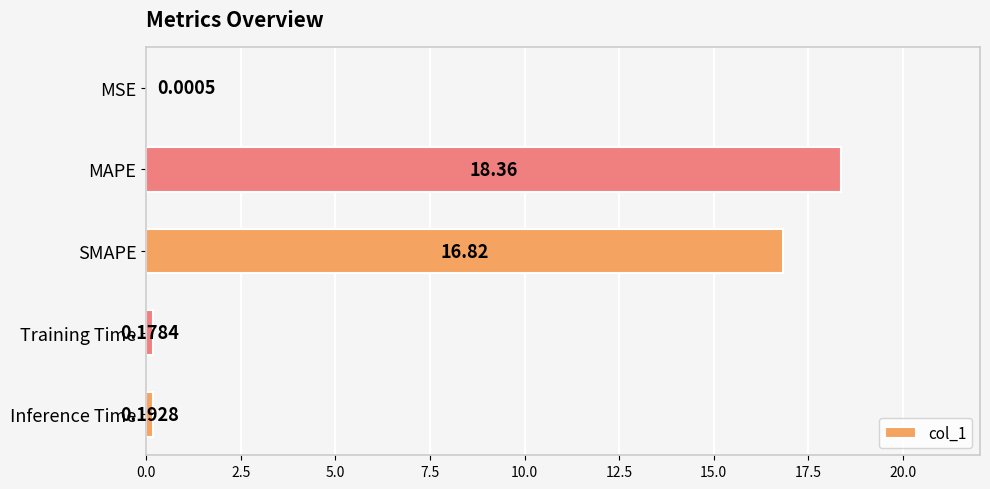

What is the sum of the values at Inference Time and MAPE?

18.6